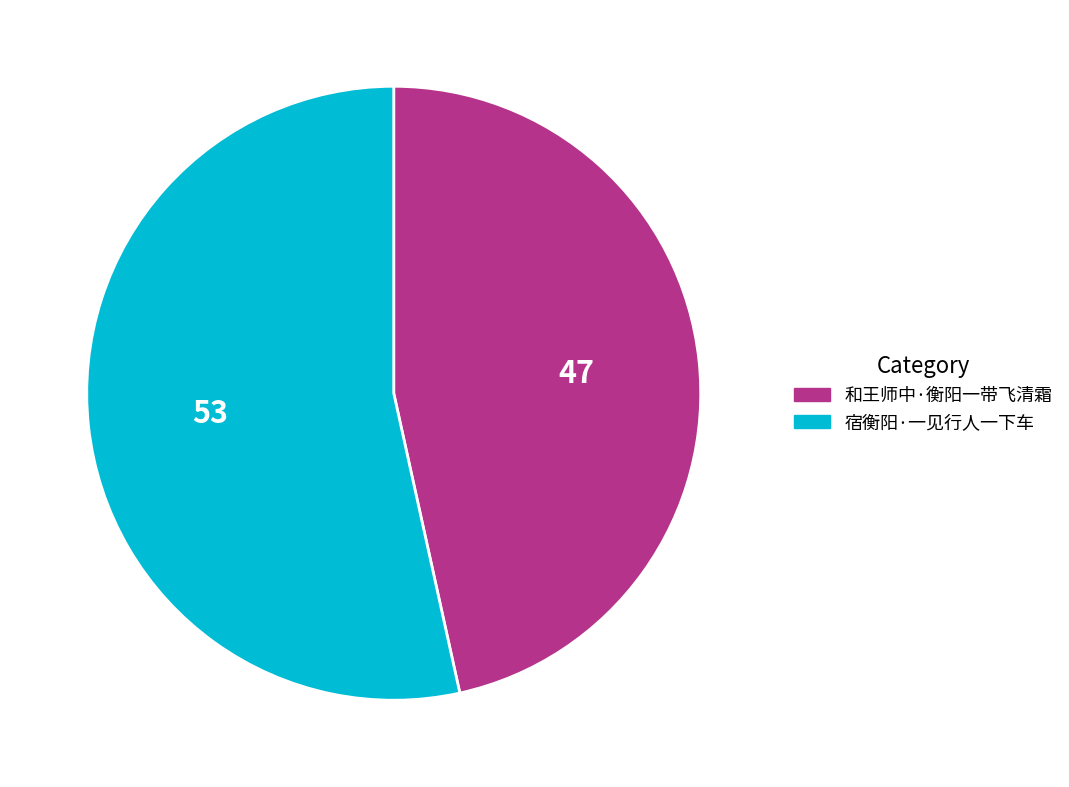

The 宿衡阳·一见行人一下车 slice represents 40% of the pie. True or false?

False